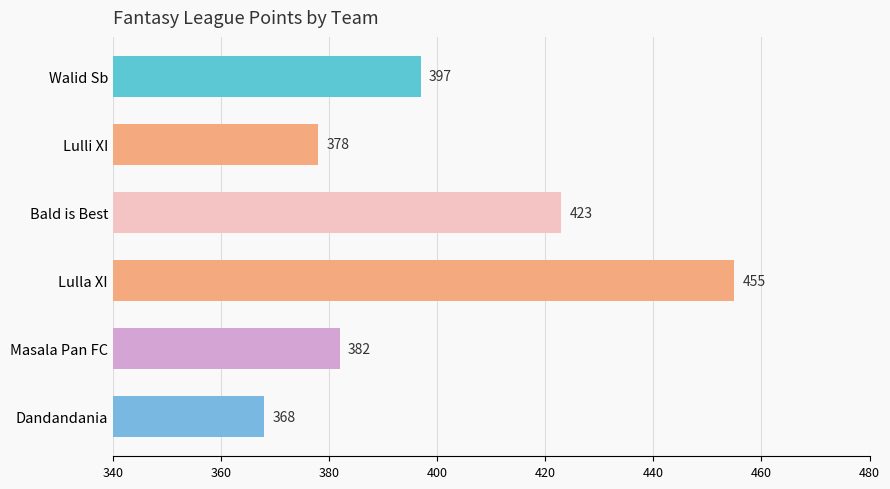

Does the chart contain stacked bars?

No